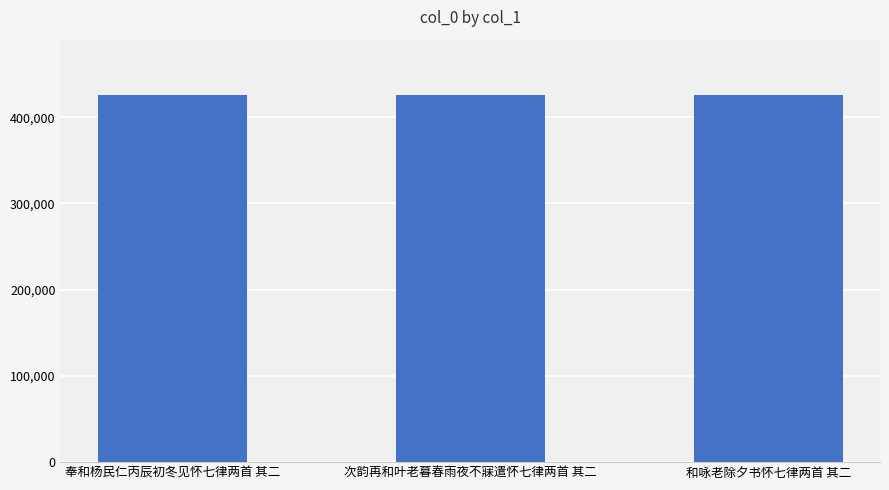

The value at 和咏老除夕书怀七律两首 其二 is 425957. True or false?

True